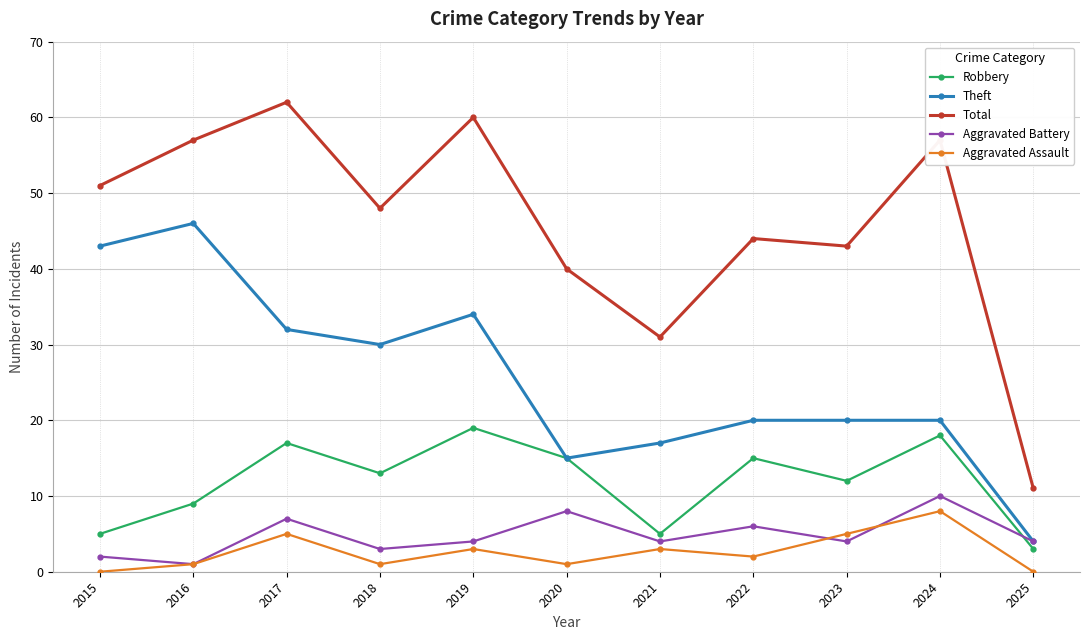

What is the sum of all Aggravated Assault values?

29